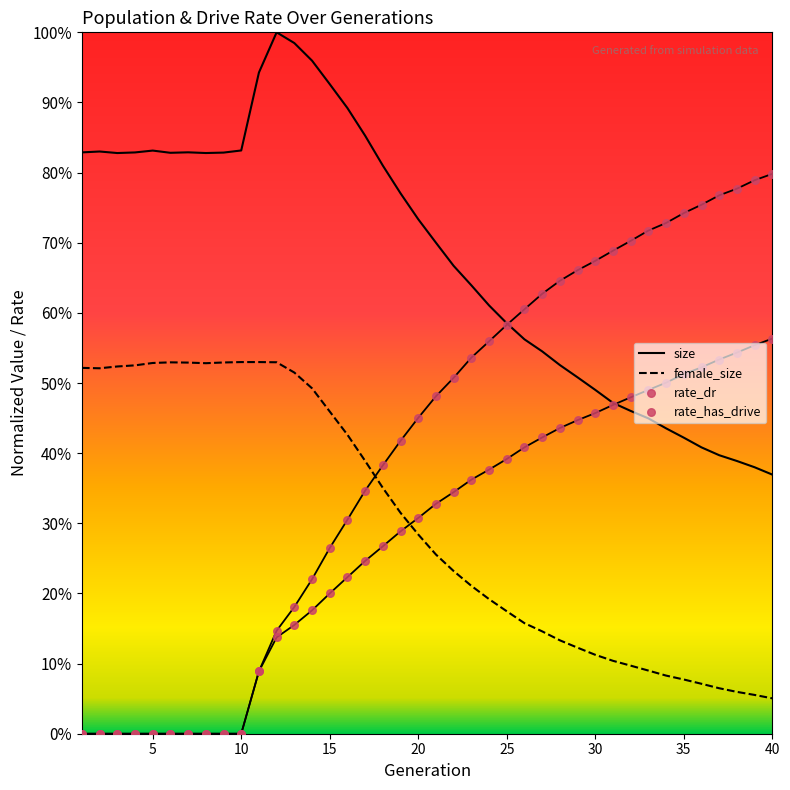

Which series contains the highest Y value?

size